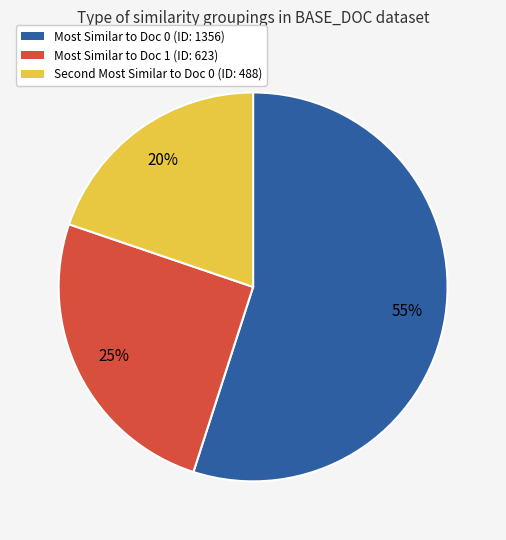

To the nearest percent, what is the difference between the largest and smallest slice percentages?

35%